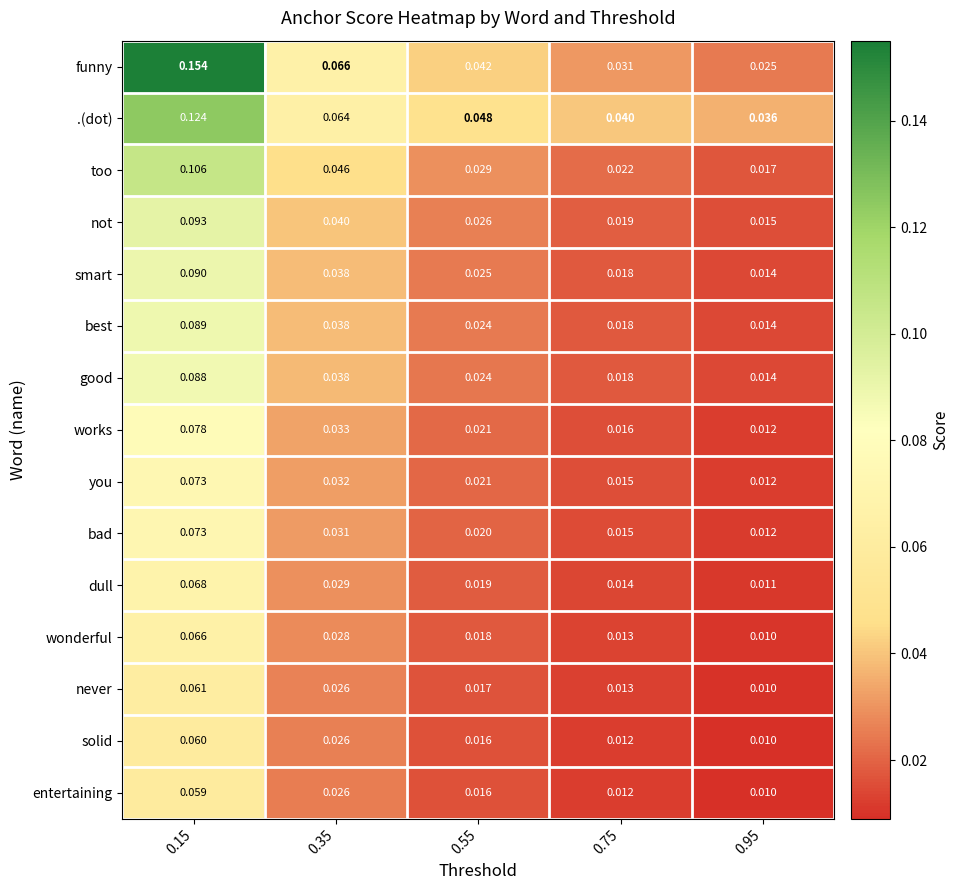

Which series has the largest total across all categories?

funny